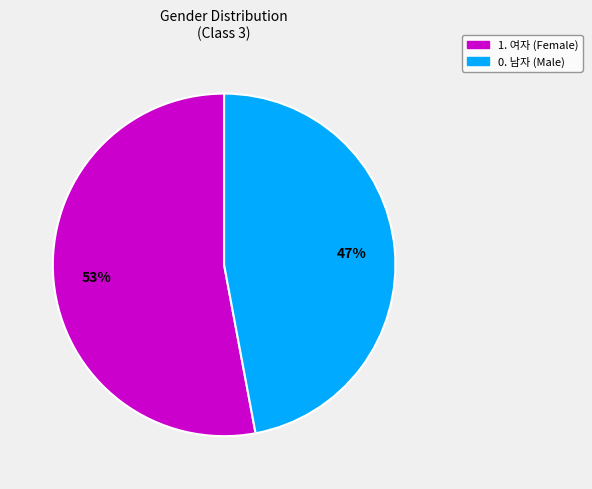

Count the number of slices in the pie.

2